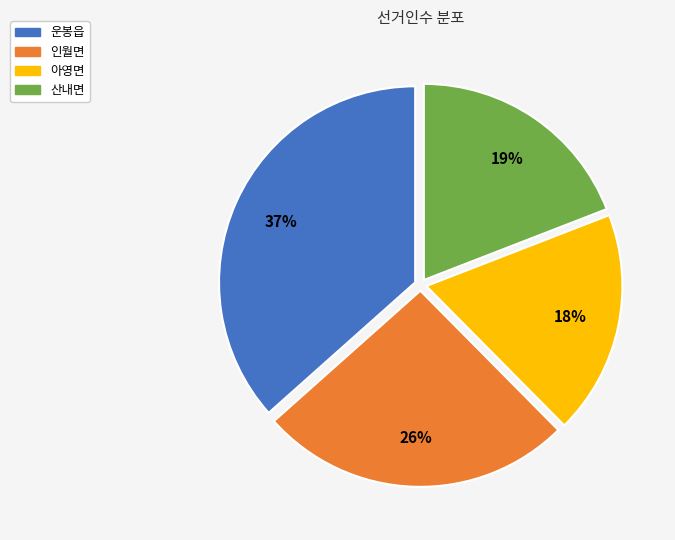

Does 인월면 account for over 50% of the chart?

No